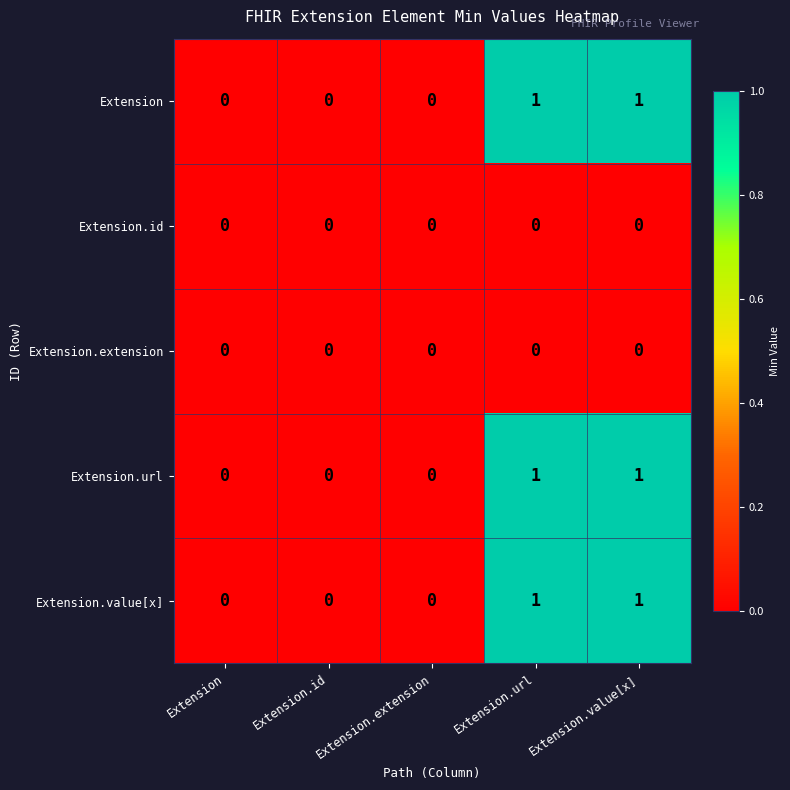

Is it true that Extension equals -1 at Extension?

False